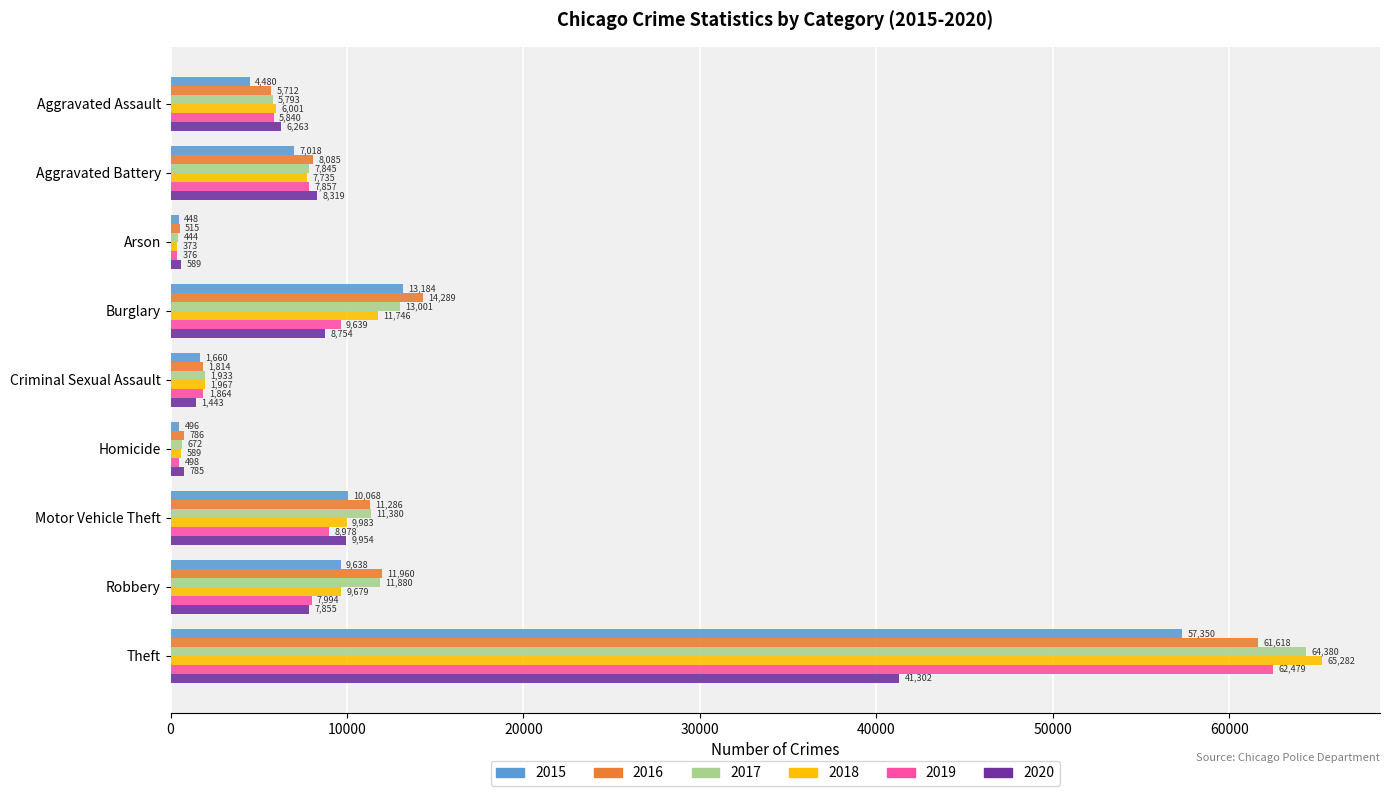

List the labels in order of 2019 value, smallest first.

Arson, Homicide, Criminal Sexual Assault, Aggravated Assault, Aggravated Battery, Robbery, Motor Vehicle Theft, Burglary, Theft